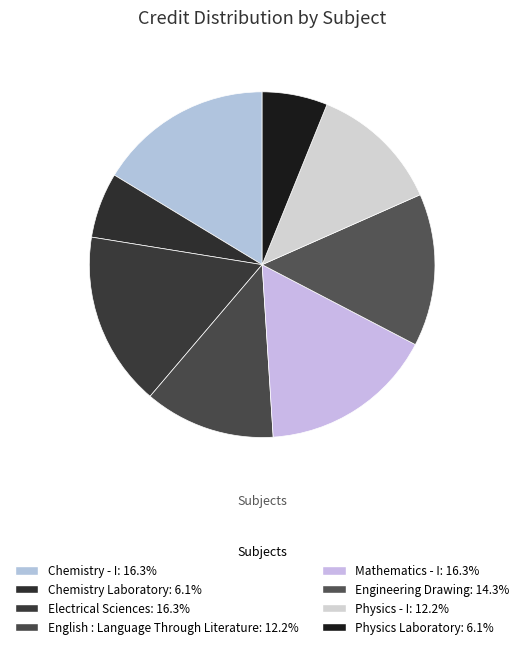

What is the change in value from Chemistry - I to Chemistry Laboratory?

-5